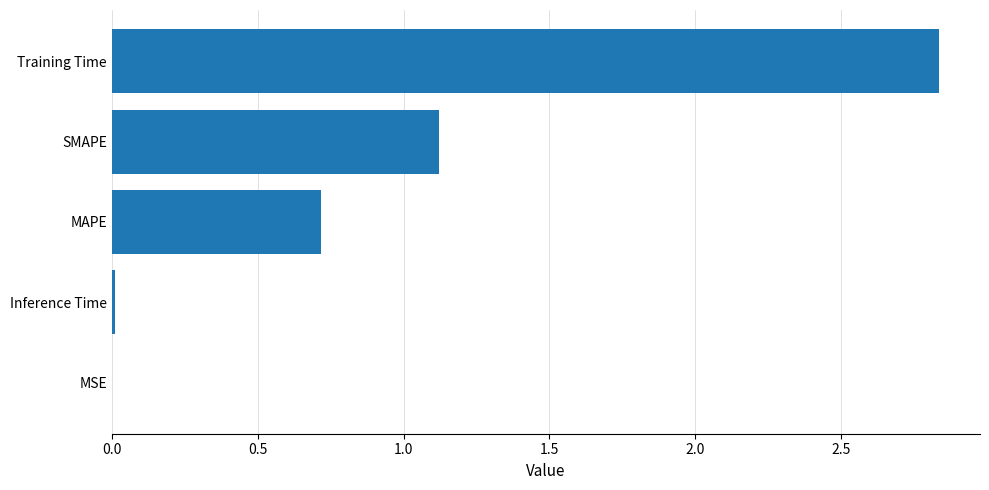

Count the number of categories in the chart.

5